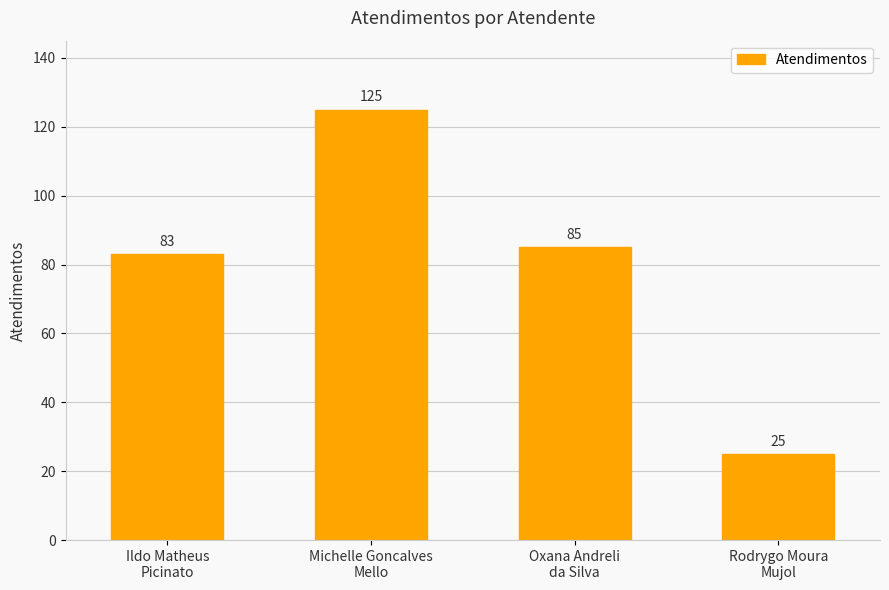

What is the difference between the maximum and second lowest values?

42